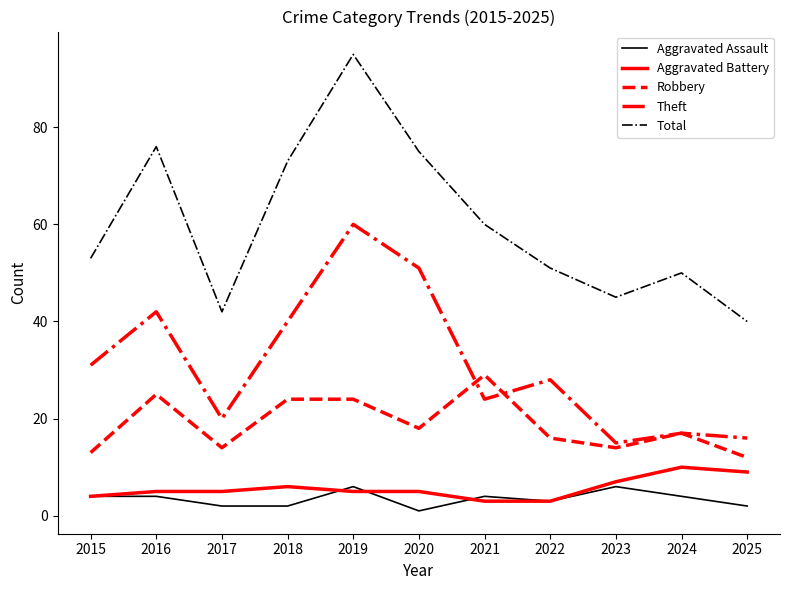

Where is Total nearest to the value 67?

2018